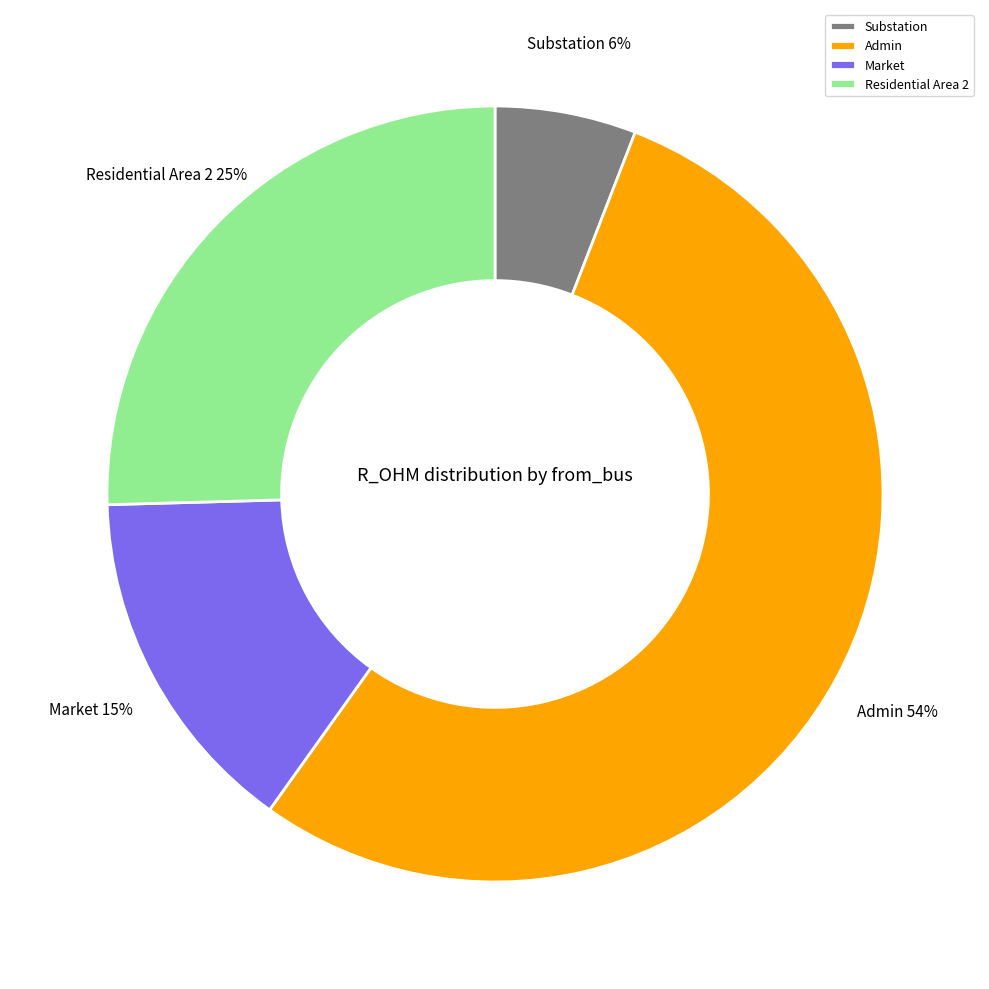

To the nearest percent, what is the difference between the Substation and Market slice percentages?

9%